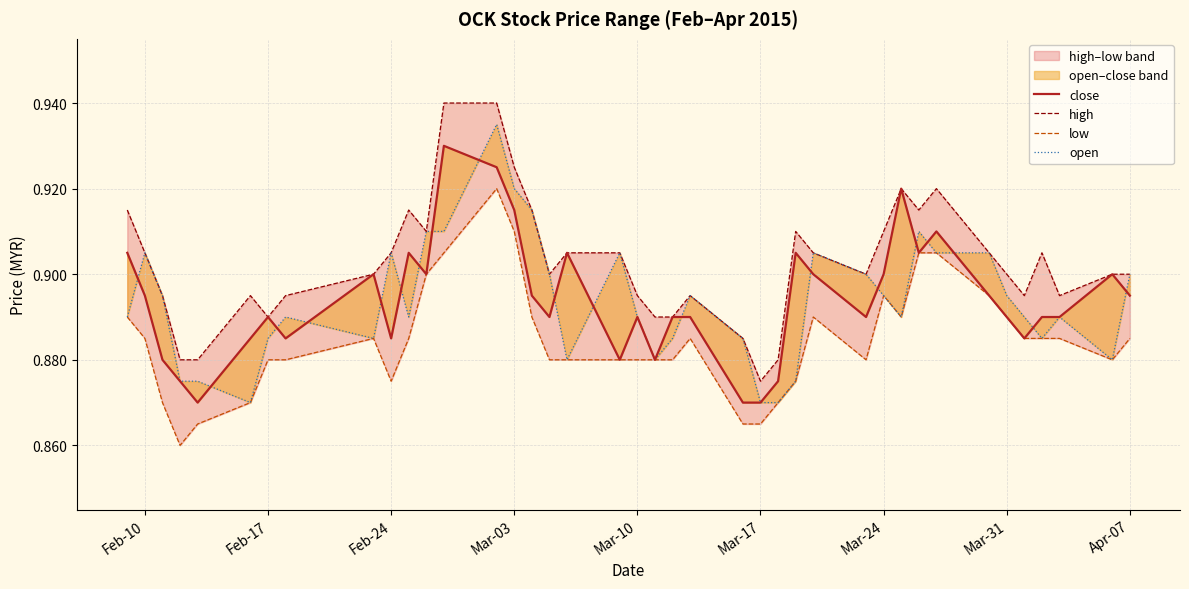

Reading left to right, list all the values displayed in this chart.

close: 0.9	0.9	0.9	0.9	0.9	0.9	0.9	0.9	0.9	0.9	0.9	0.9	0.9	0.9	0.9	0.9	0.9	0.9	0.9	0.9	0.9	0.9	0.9	0.9	0.9	0.9	0.9	0.9	0.9	0.9	0.9	0.9	0.9	0.9	0.9	0.9	0.9	0.9	0.9	0.9
high: 0.9	0.9	0.9	0.9	0.9	0.9	0.9	0.9	0.9	0.9	0.9	0.9	0.9	0.9	0.9	0.9	0.9	0.9	0.9	0.9	0.9	0.9	0.9	0.9	0.9	0.9	0.9	0.9	0.9	0.9	0.9	0.9	0.9	0.9	0.9	0.9	0.9	0.9	0.9	0.9
low: 0.9	0.9	0.9	0.9	0.9	0.9	0.9	0.9	0.9	0.9	0.9	0.9	0.9	0.9	0.9	0.9	0.9	0.9	0.9	0.9	0.9	0.9	0.9	0.9	0.9	0.9	0.9	0.9	0.9	0.9	0.9	0.9	0.9	0.9	0.9	0.9	0.9	0.9	0.9	0.9
open: 0.9	0.9	0.9	0.9	0.9	0.9	0.9	0.9	0.9	0.9	0.9	0.9	0.9	0.9	0.9	0.9	0.9	0.9	0.9	0.9	0.9	0.9	0.9	0.9	0.9	0.9	0.9	0.9	0.9	0.9	0.9	0.9	0.9	0.9	0.9	0.9	0.9	0.9	0.9	0.9